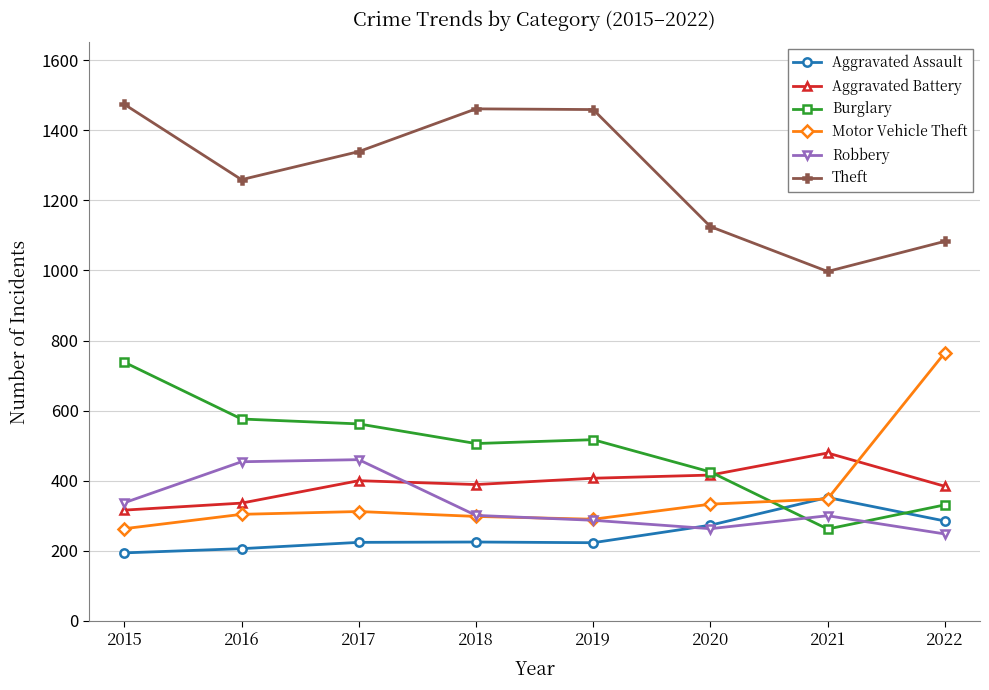

Which series ends up on top after the final intersection of Robbery and Aggravated Battery?

Aggravated Battery